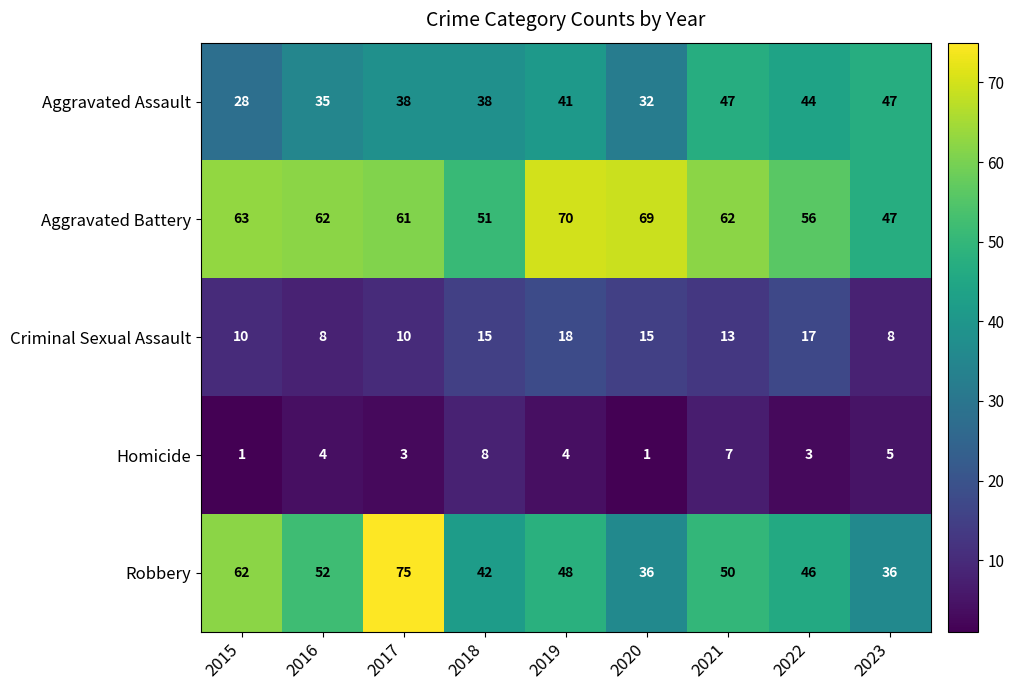

What is the smallest value displayed?

1